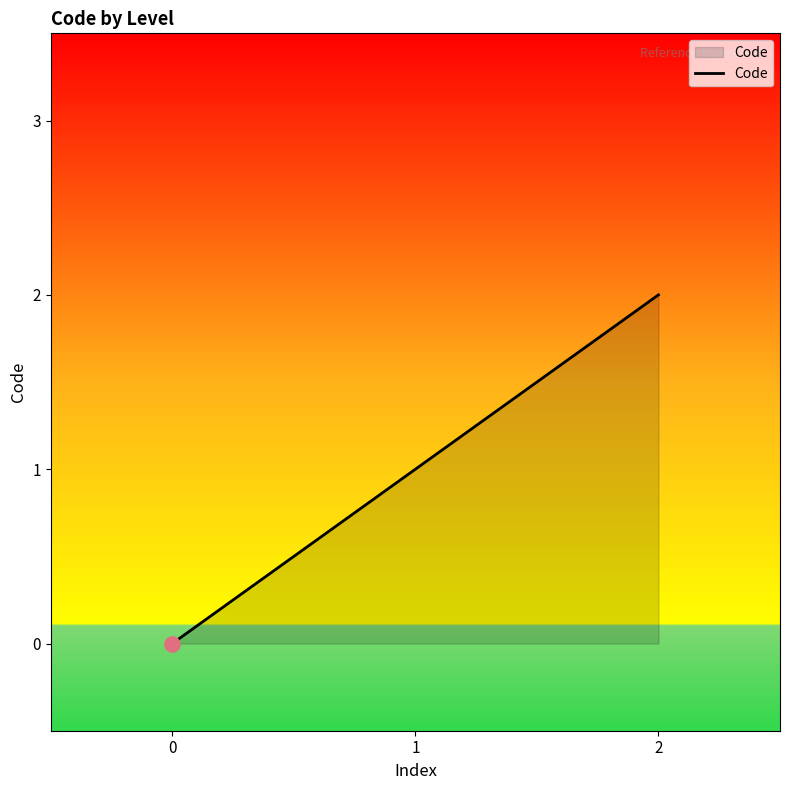

Which has a higher value, 1 or 2?

2